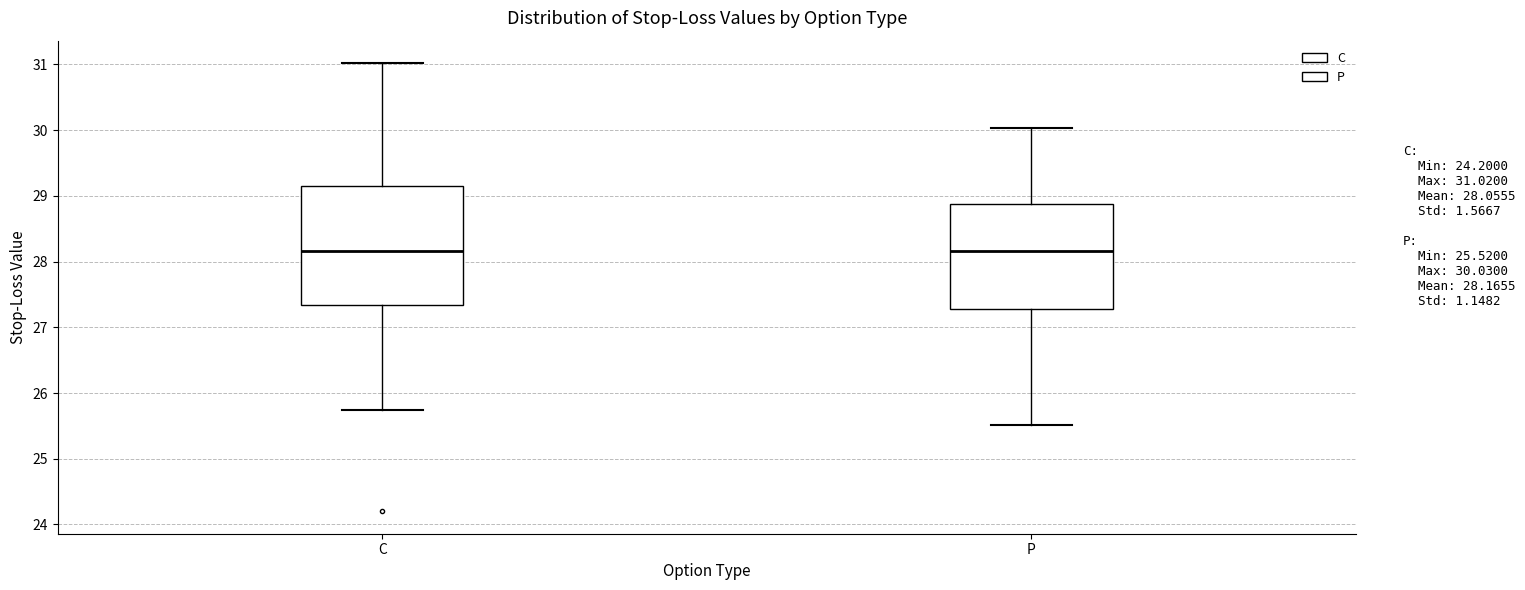

Where is the lower edge of the box for P on the y-axis? The values are not printed on the chart, so give them approximately, as read against the axis.

27.3